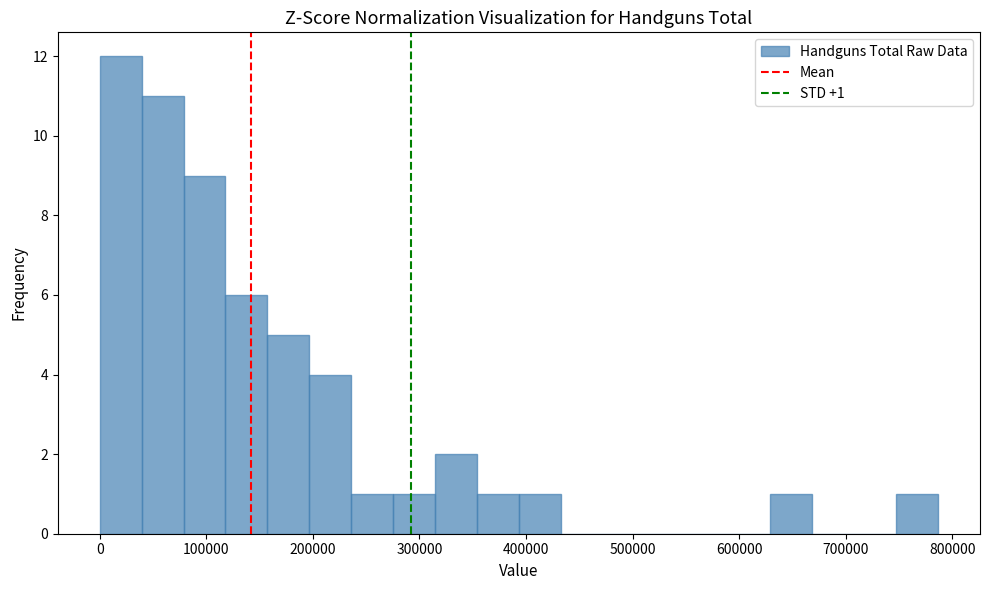

Read against the x-axis, roughly where is the centre of the tallest bar?

20000